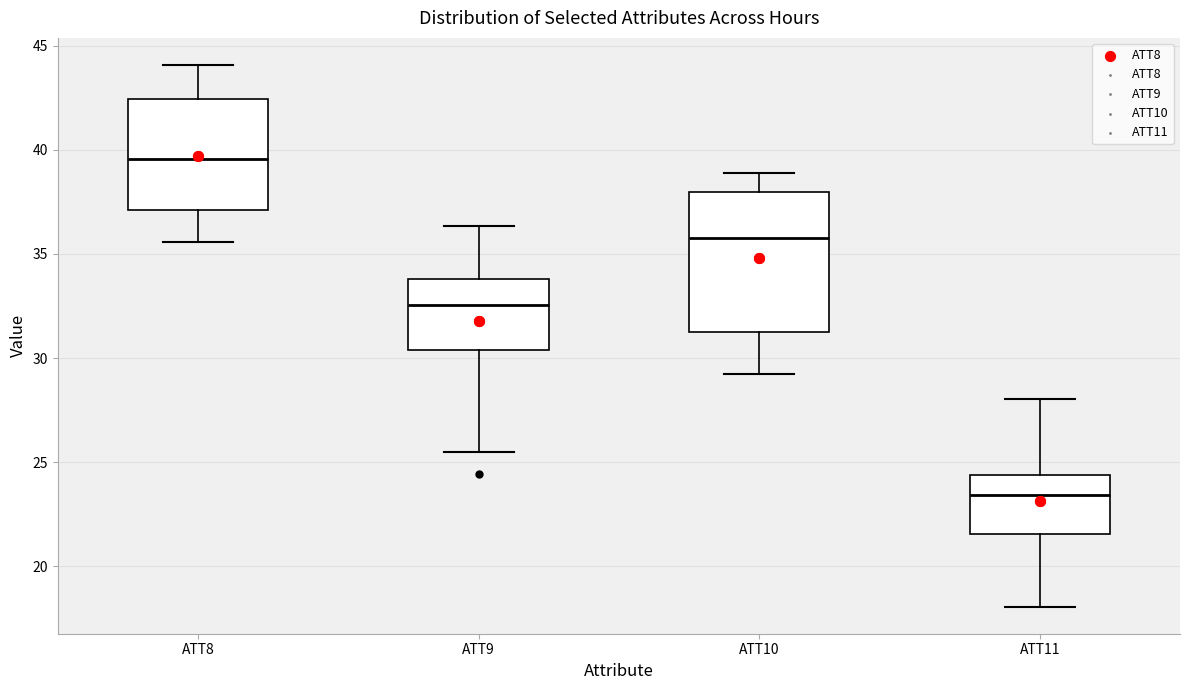

Where does the median line of the box for ATT11 sit on the y-axis? The values are not printed on the chart, so give them approximately, as read against the axis.

23.5